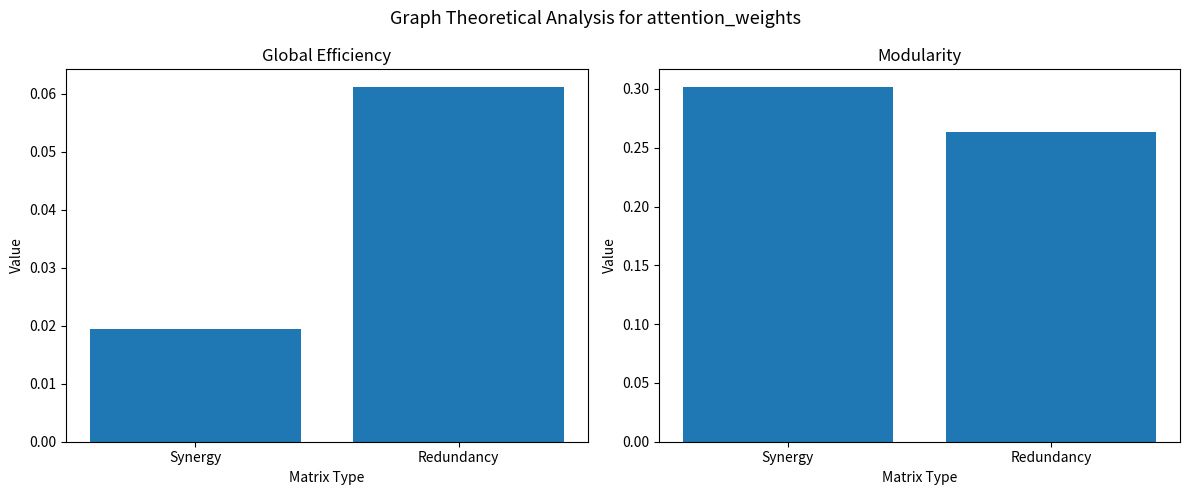

Between Synergy and Redundancy, which is larger?

Redundancy